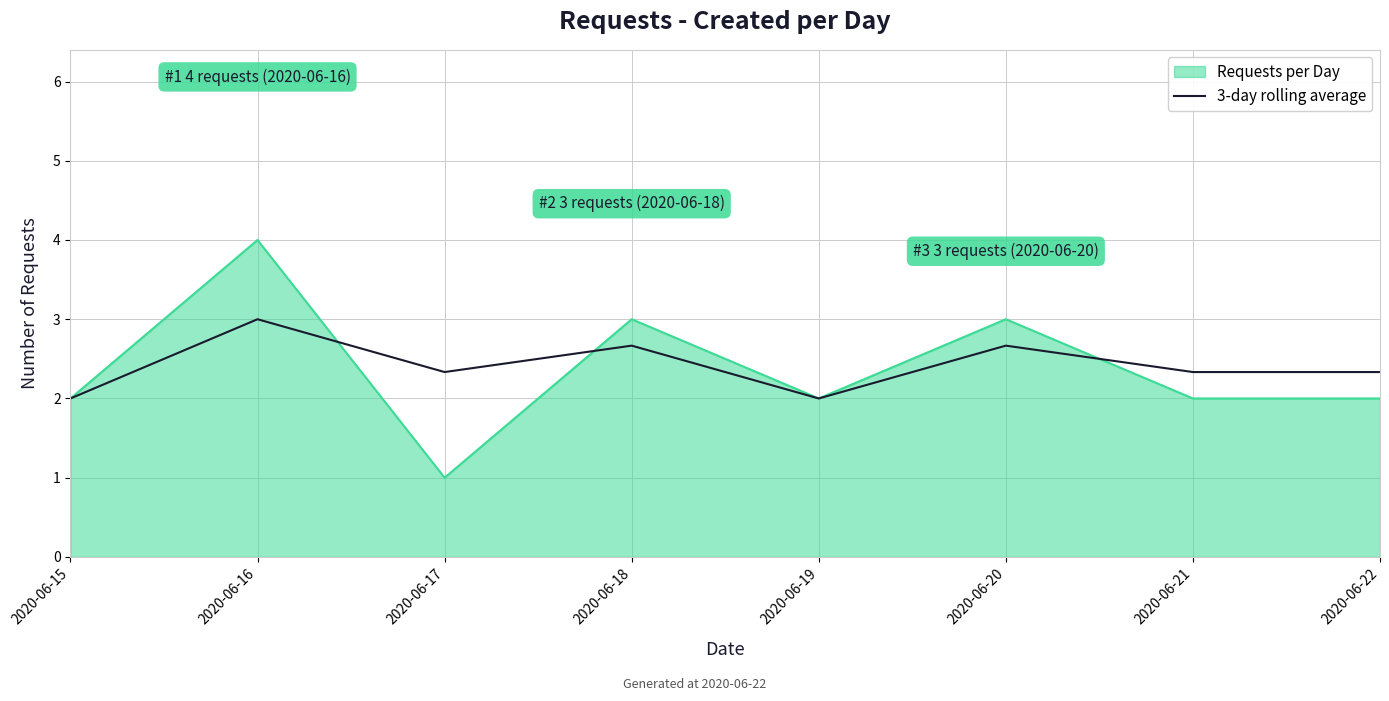

The value of Requests per Day at 2020-06-21 is 2.0. True or false?

True